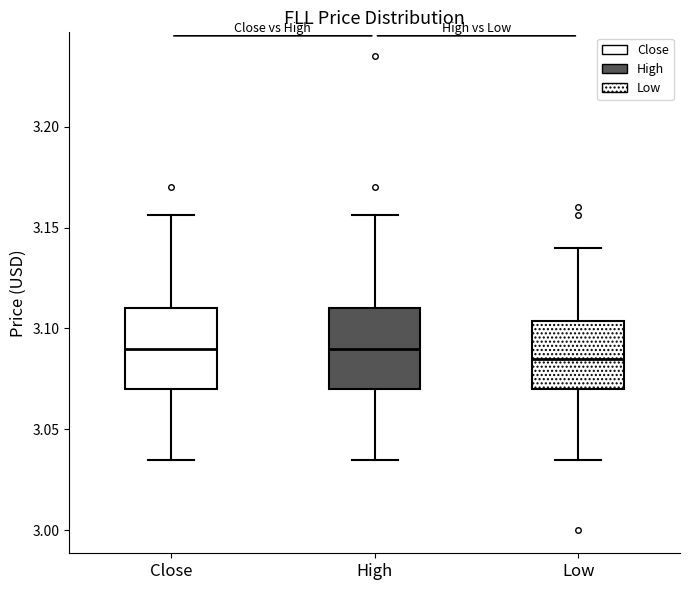

Where does the upper whisker of the box for High end on the y-axis? The values are not printed on the chart, so give them approximately, as read against the axis.

3.155